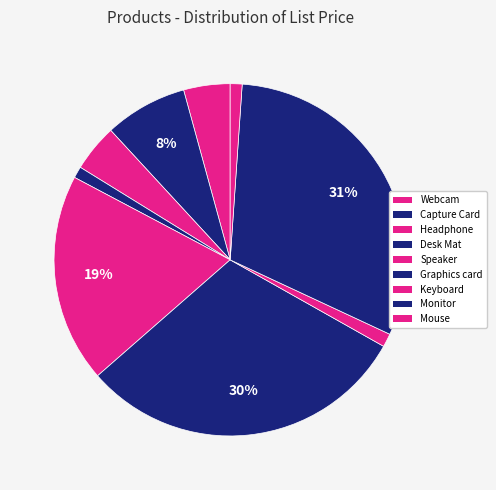

What is the smallest slice in the pie chart?

Desk Mat